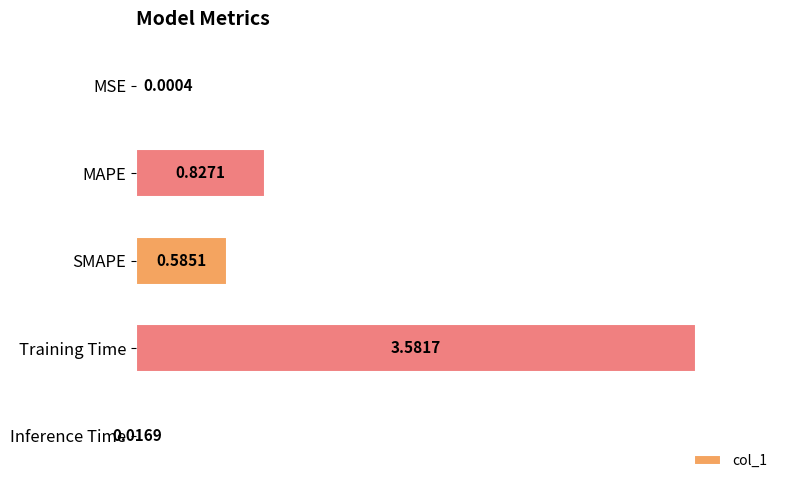

Does the chart contain stacked bars?

No